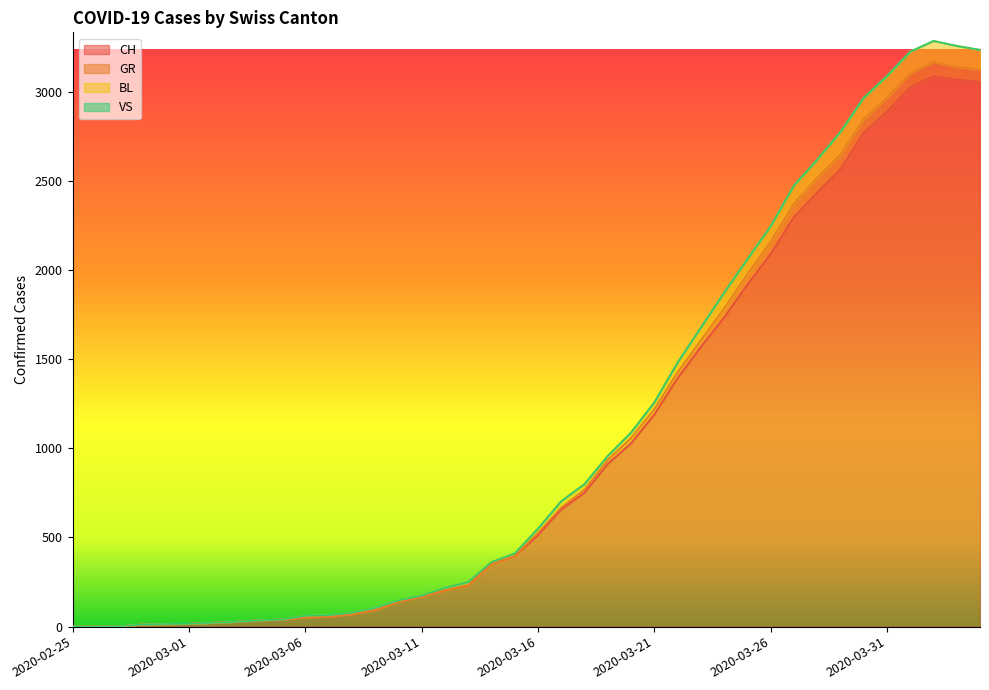

What position from the right is 2020-03-25?

11